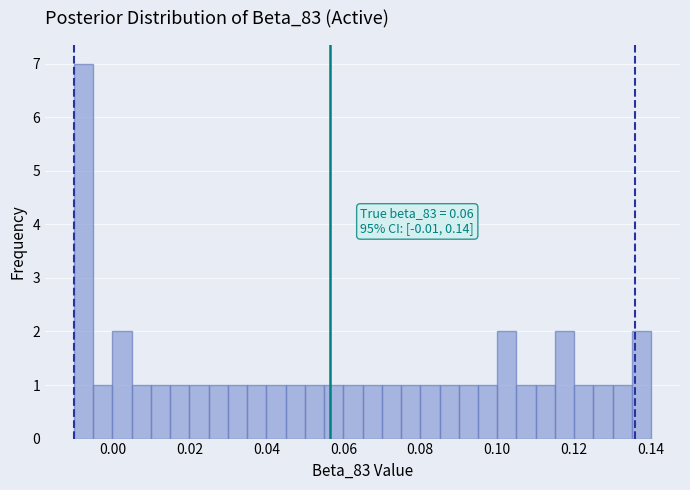

Around what value on the x-axis is the tallest bar? Give the approximate position of its centre, as read against the axis.

-0.008